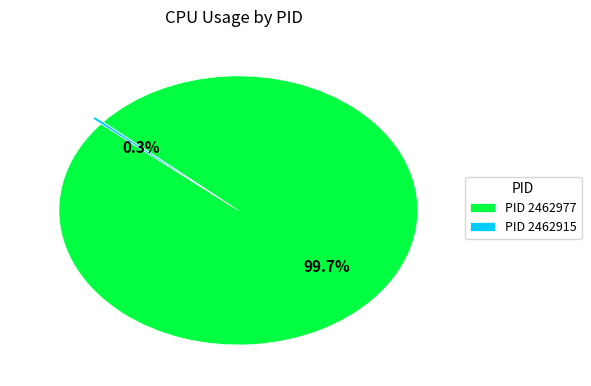

Combined, do PID 2462977 and PID 2462915 account for over 50%?

Yes